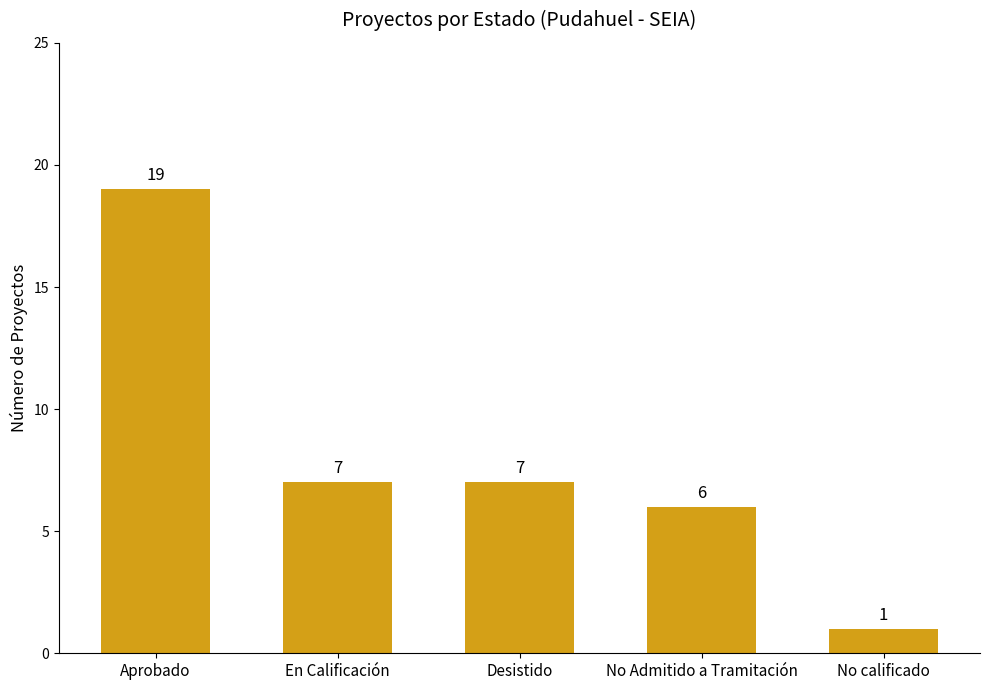

Reading right to left, transcribe all the data shown in this chart.

1	6	7	7	19